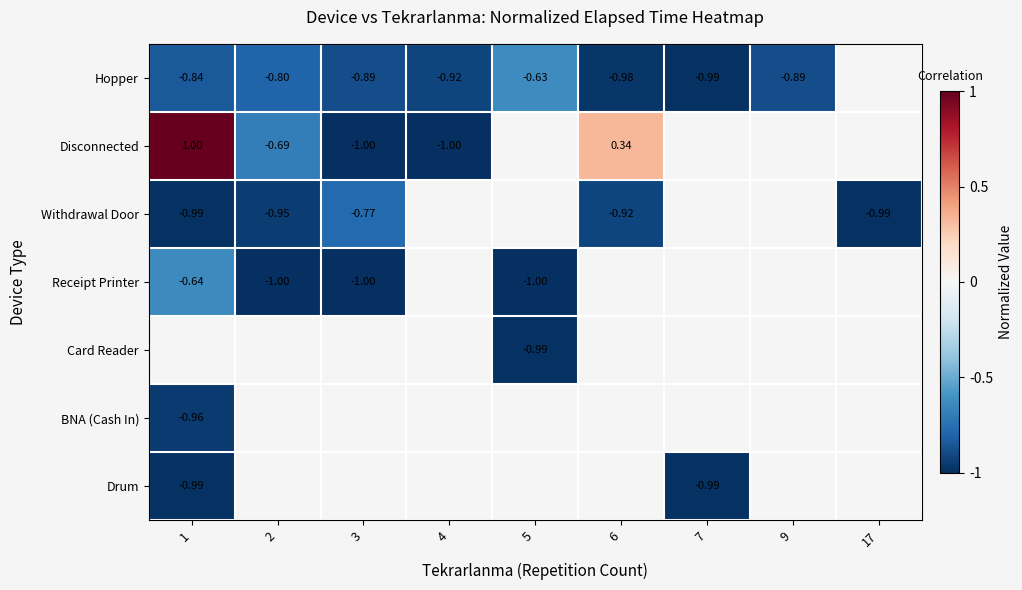

Which category has the highest value in the Card Reader series?

1